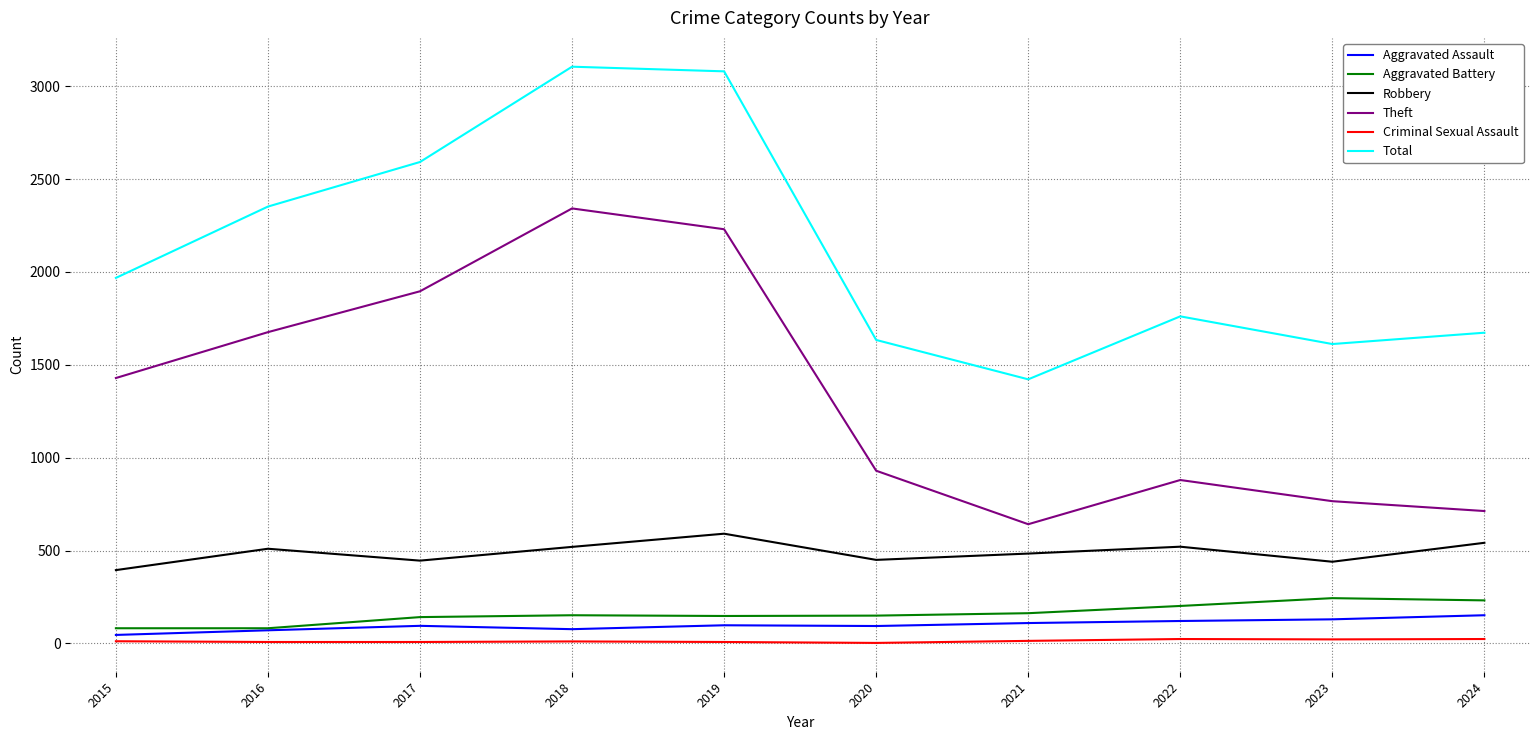

What is the difference between the maximum and second lowest values in the Robbery series?

151